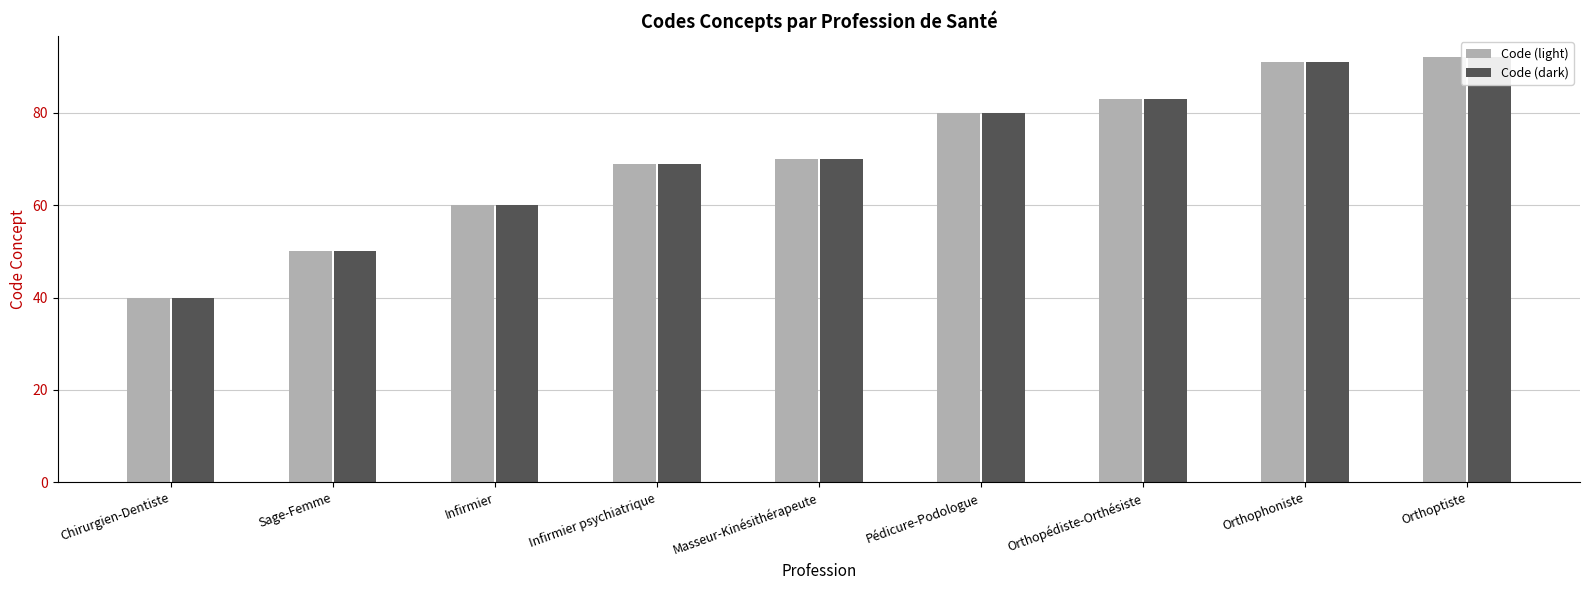

What position from the left is Orthoptiste?

9